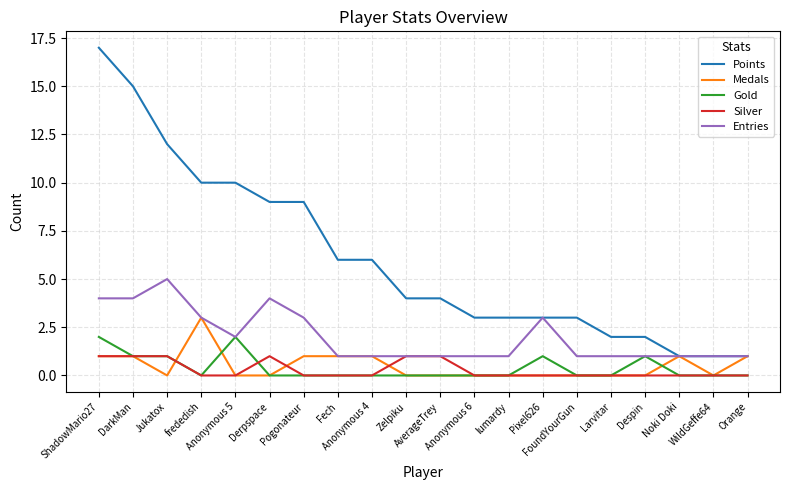

What position from the left is ShadowMario27?

1